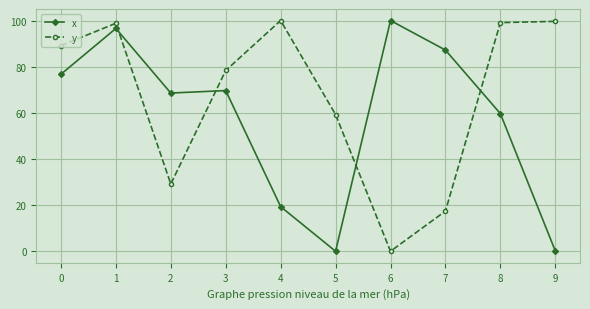

What is the spread (max minus min) of values at 1?

2.3